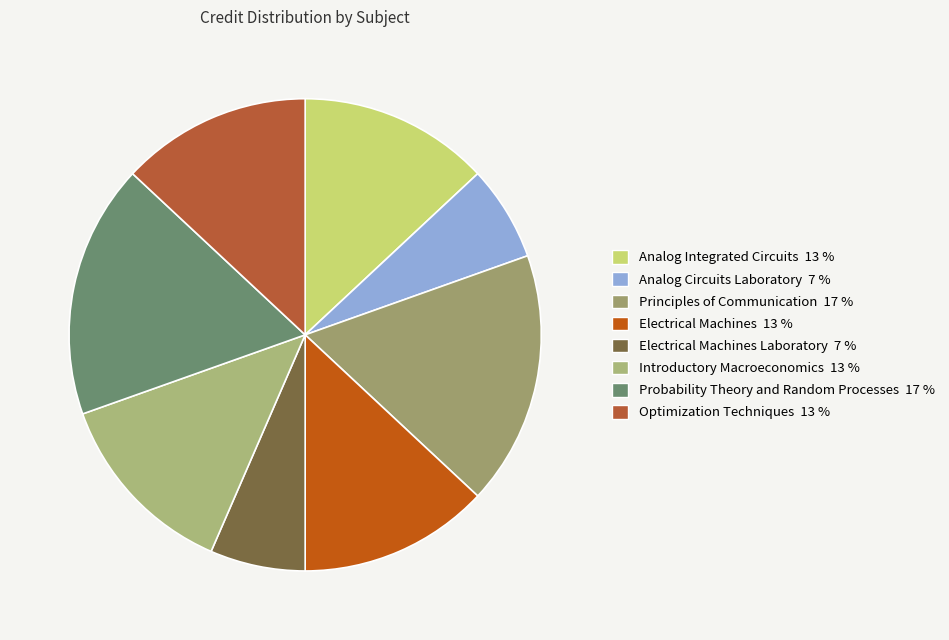

How many segments does this pie chart have?

8